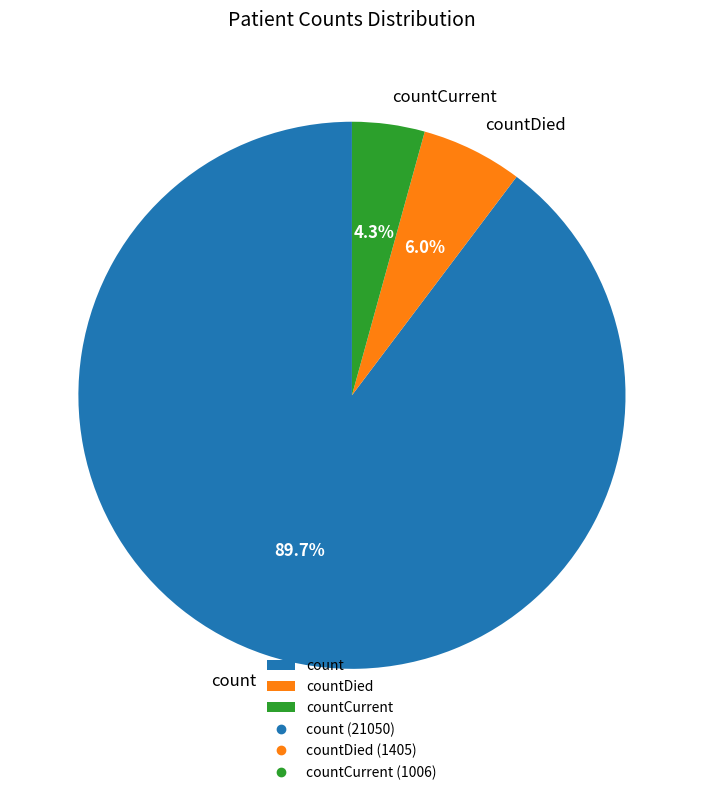

How many slices are in this pie chart?

3